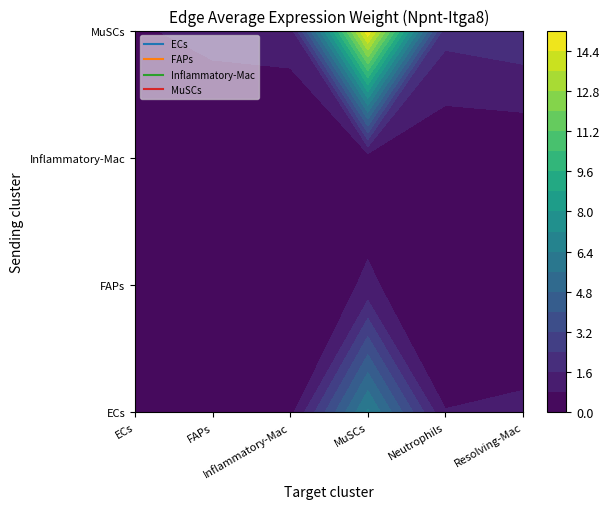

Rank the categories by Inflammatory-Mac value from lowest to highest.

ECs, FAPs, Inflammatory-Mac, Neutrophils, Resolving-Mac, MuSCs